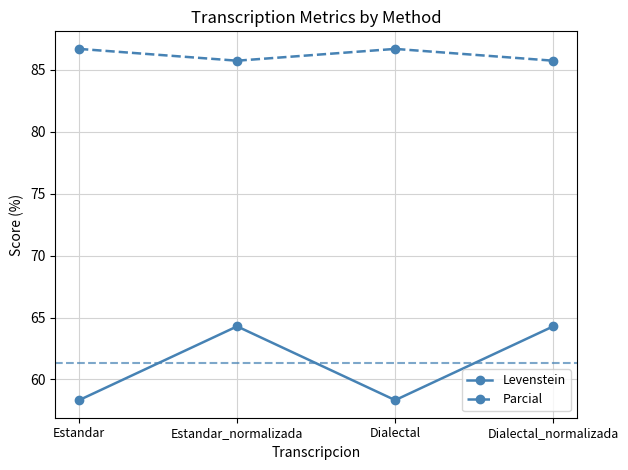

Where is the first local maximum for Parcial?

Dialectal